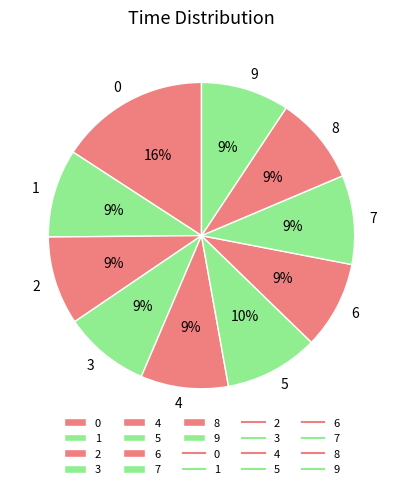

Does 5 represent more than half of the total?

No